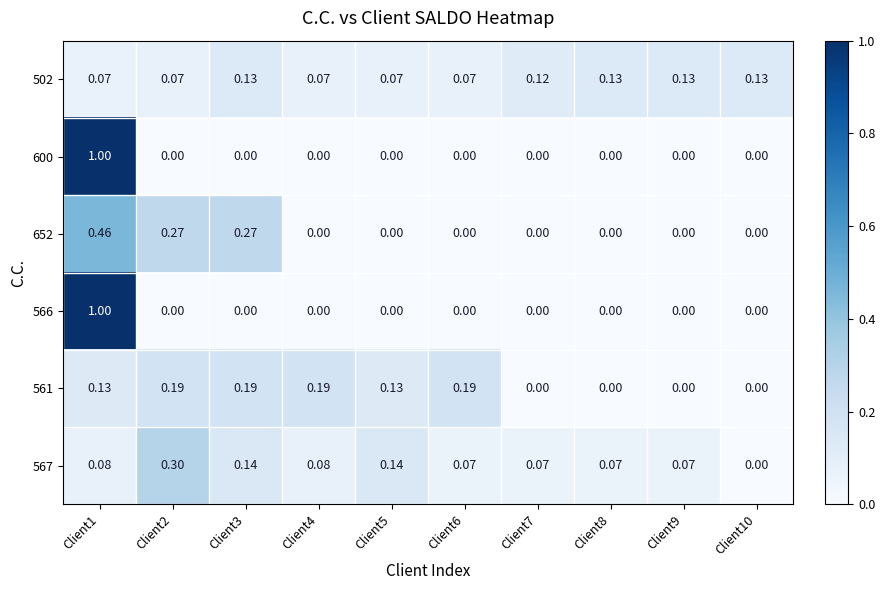

Is the value of 502 at Client9 greater than the value of 652 at Client1?

No